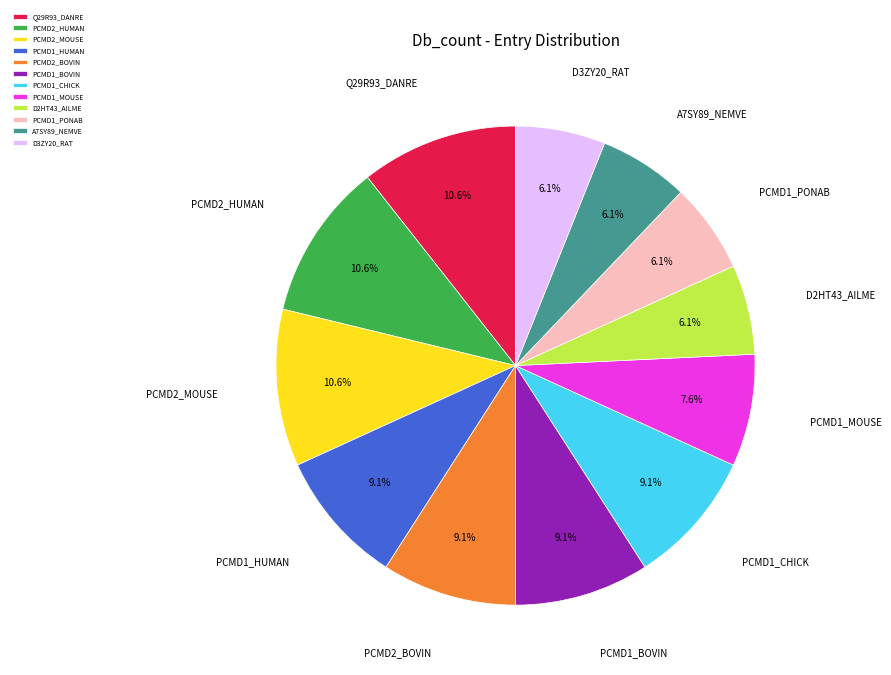

What is the ratio of the value at PCMD2_HUMAN to the value at PCMD1_MOUSE?

1.4